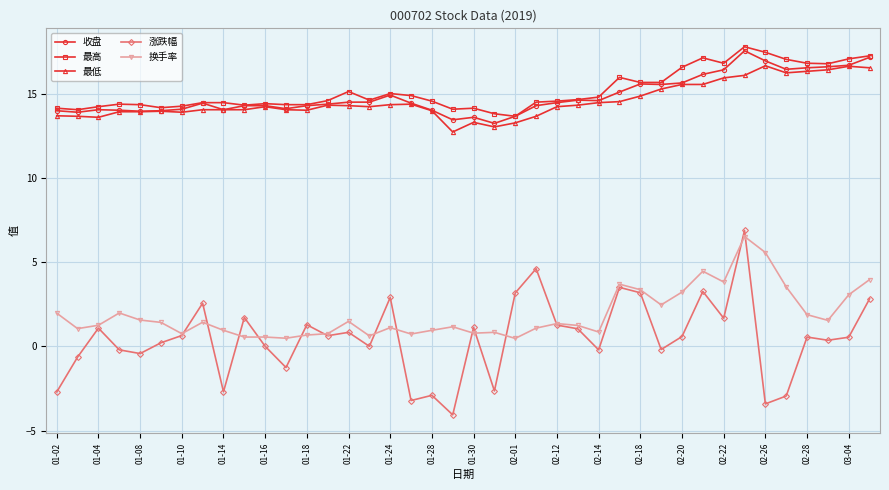

What is the highest value of the 收盘 series?

17.6